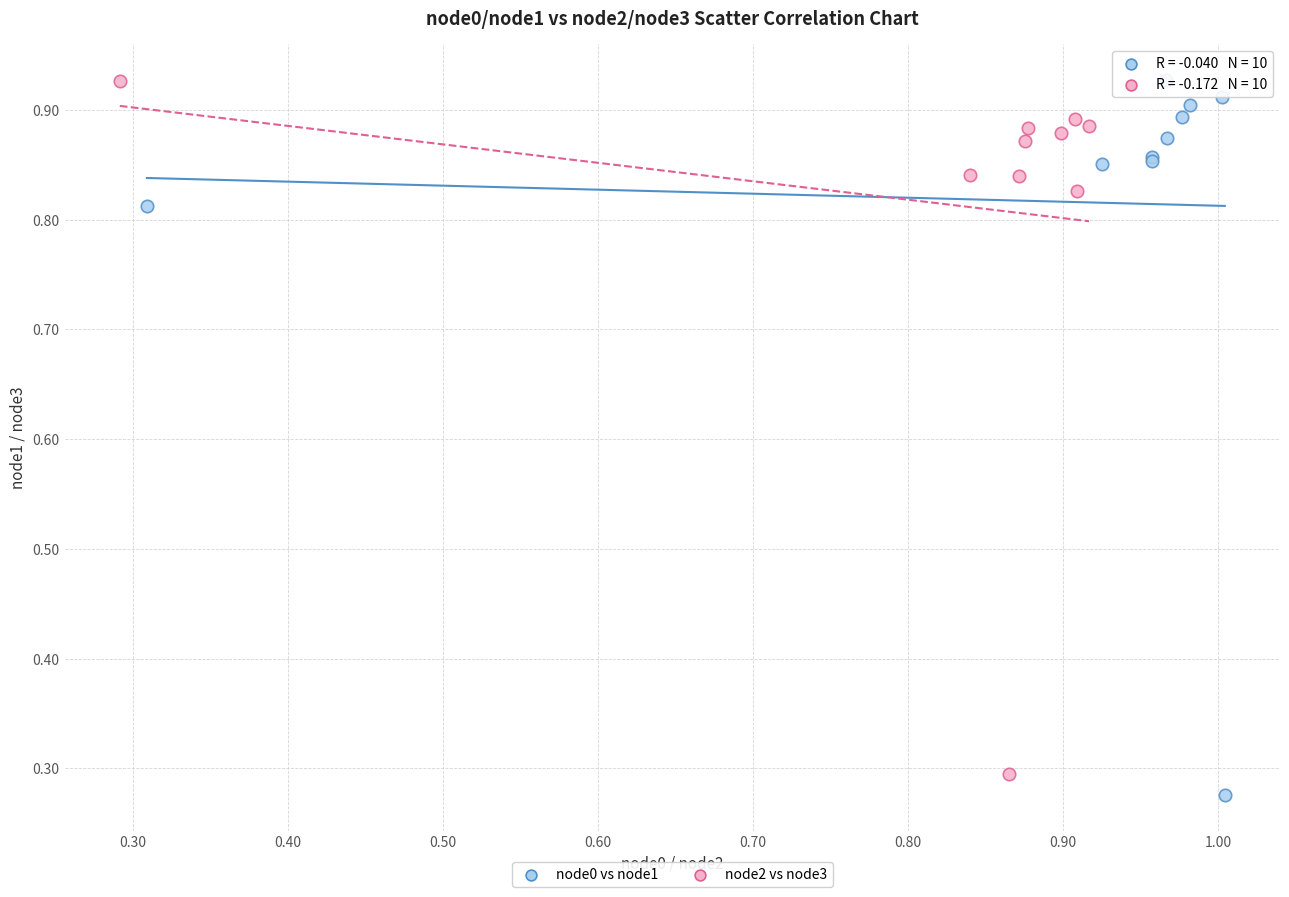

What are all the series names shown in the legend?

node0 vs node1, node2 vs node3